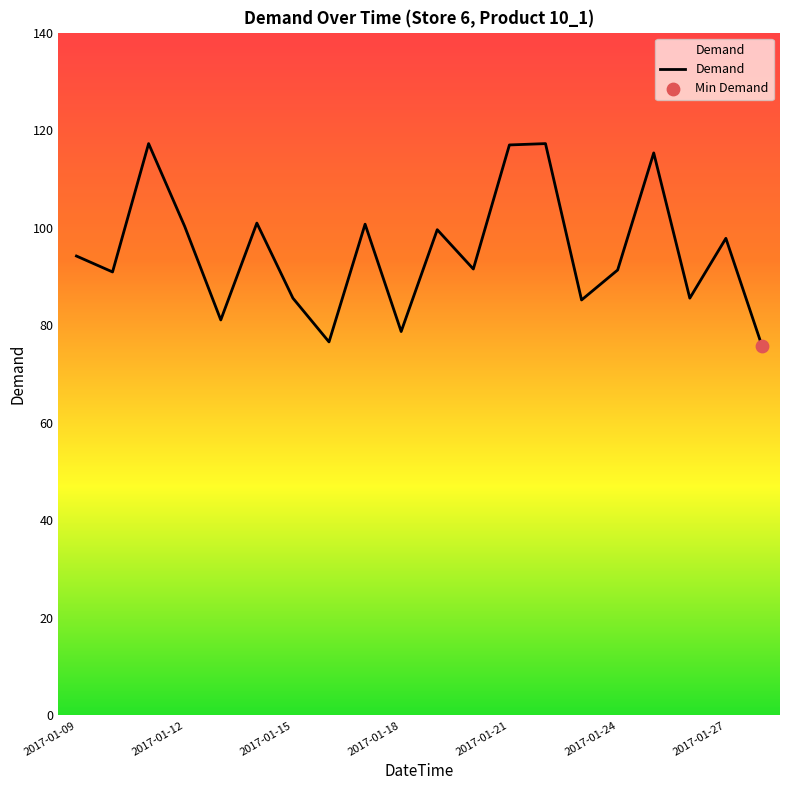

What is the difference between the maximum and minimum values?

41.5